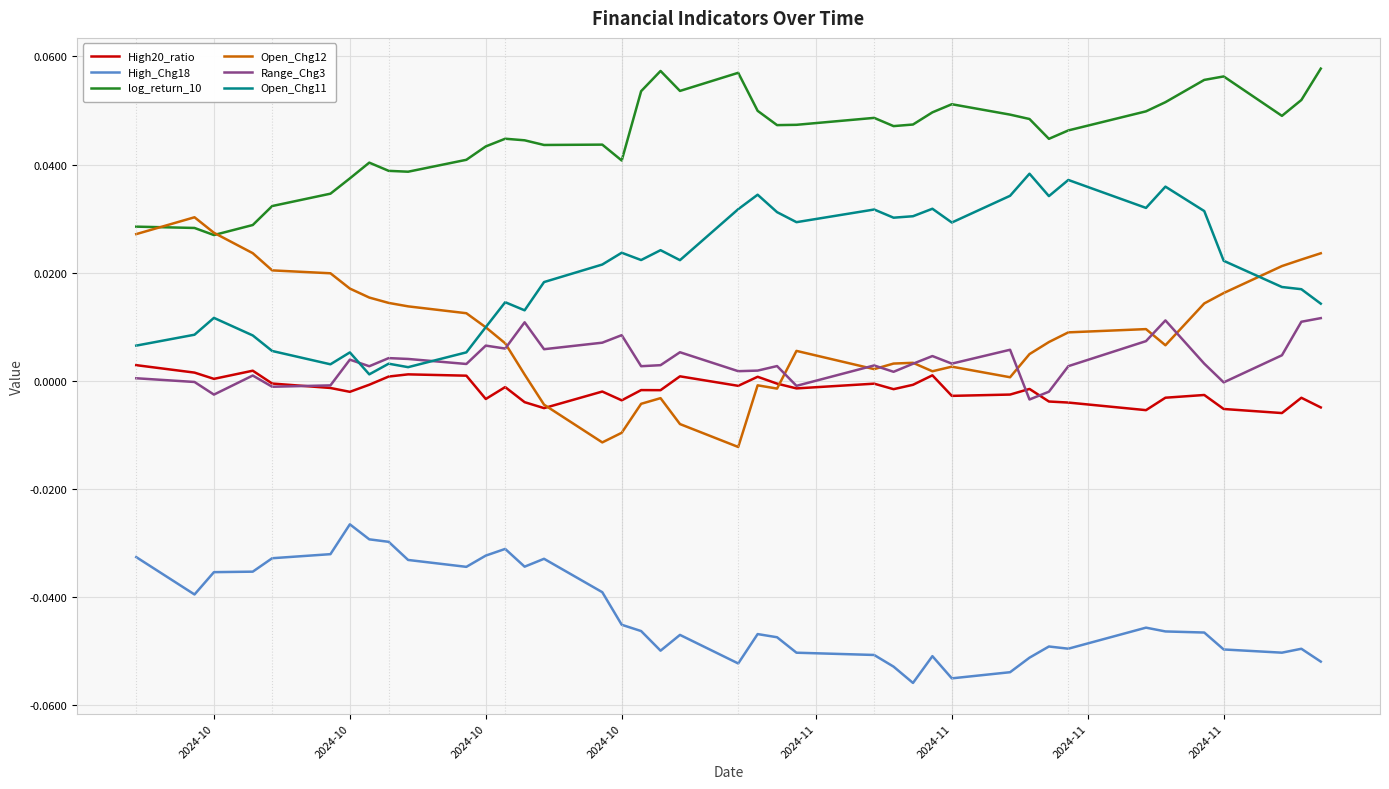

True or false: Open_Chg12 and High_Chg18 intersect in this chart.

False